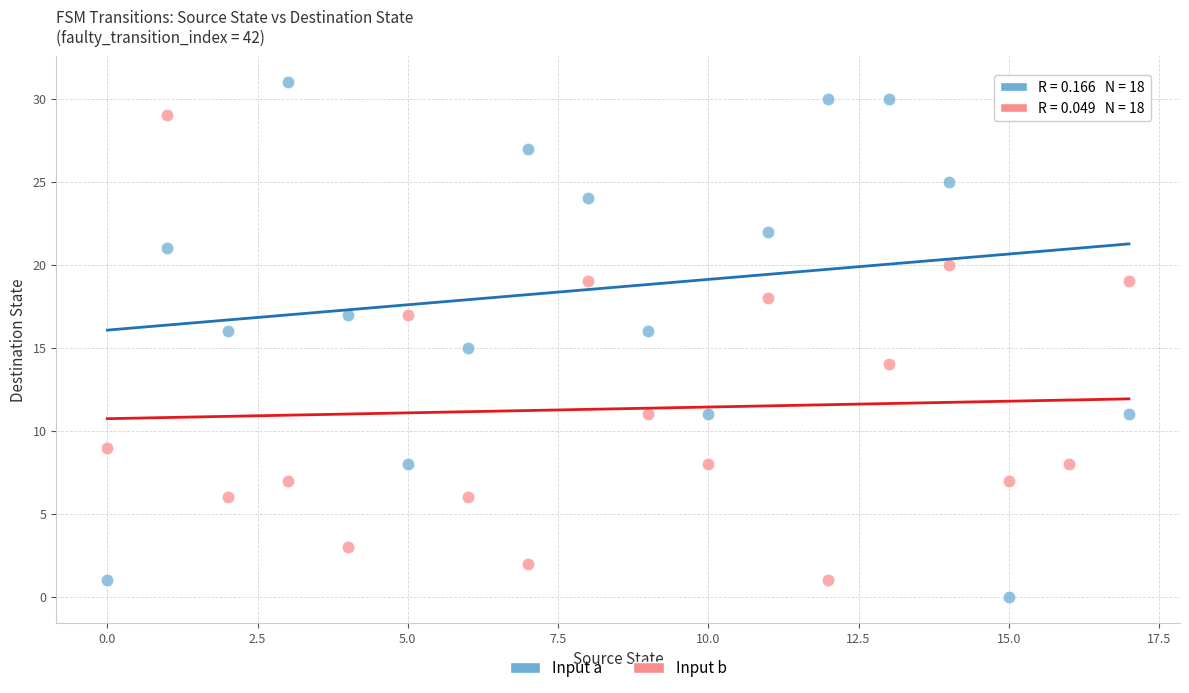

Across all data points, what is the range of Y values (max minus min)?

31